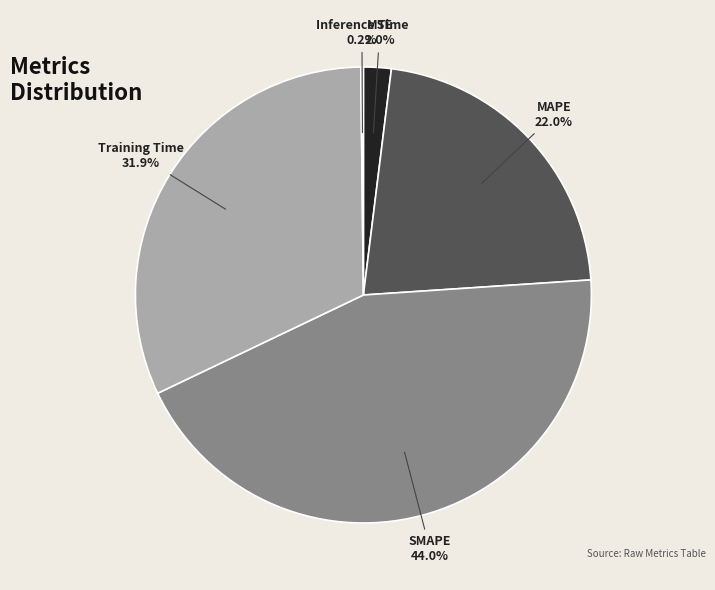

Is it true that MAPE is 22% of the pie?

True